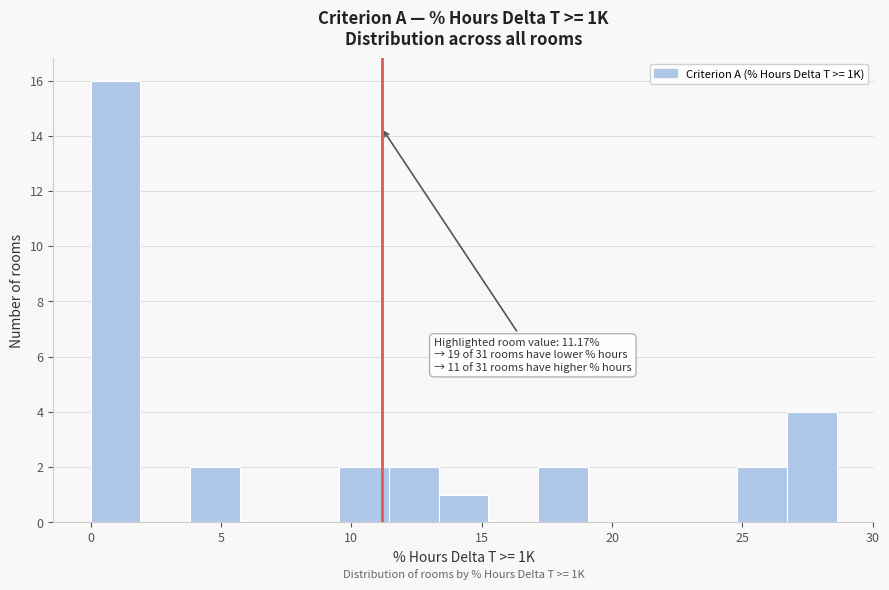

Around what value on the x-axis is the tallest bar? Give the approximate position of its centre, as read against the axis.

1.0